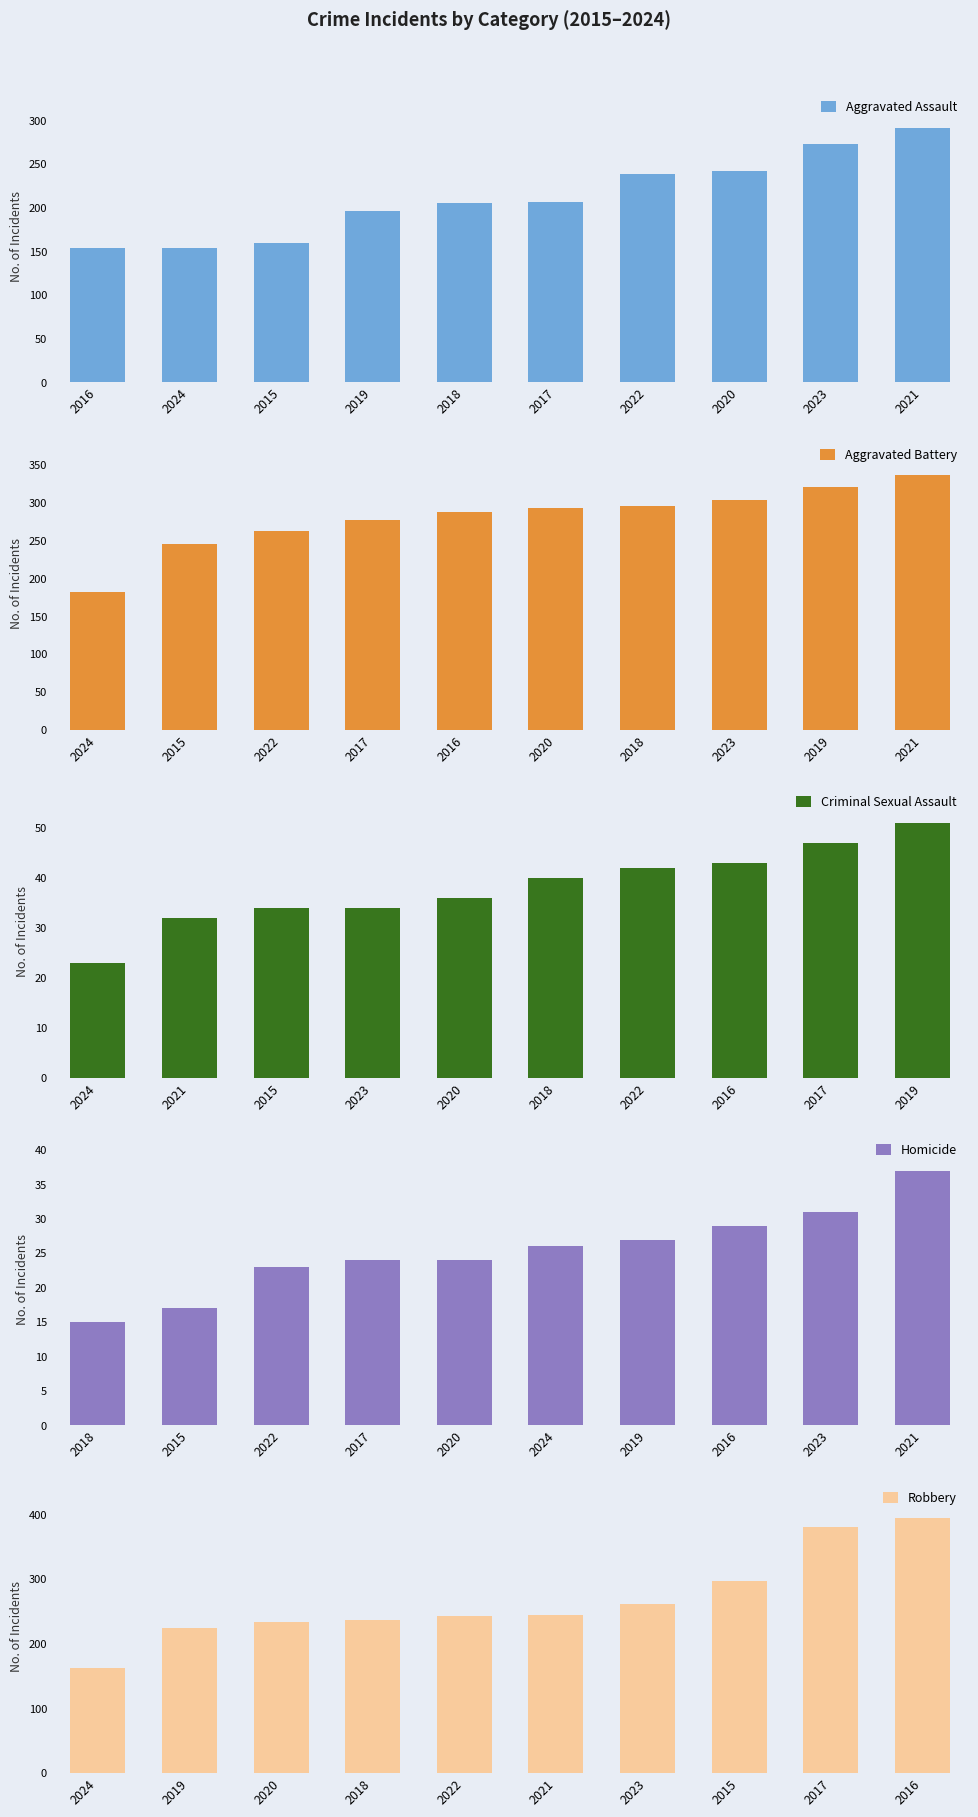

Is it true that Aggravated Battery equals 321 at 2019?

True